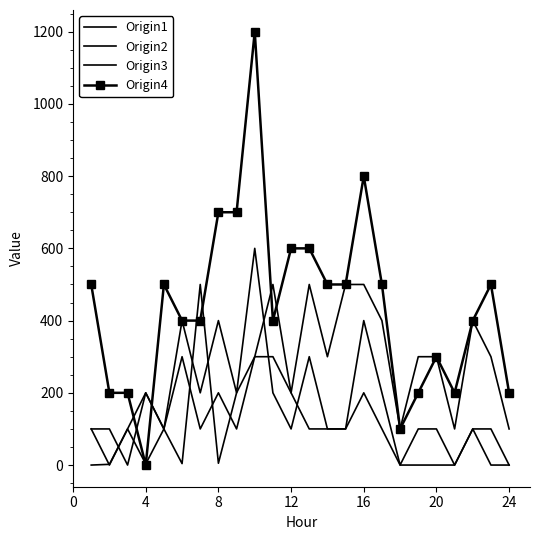

At how many categories does at least one series exceed 1029?

1